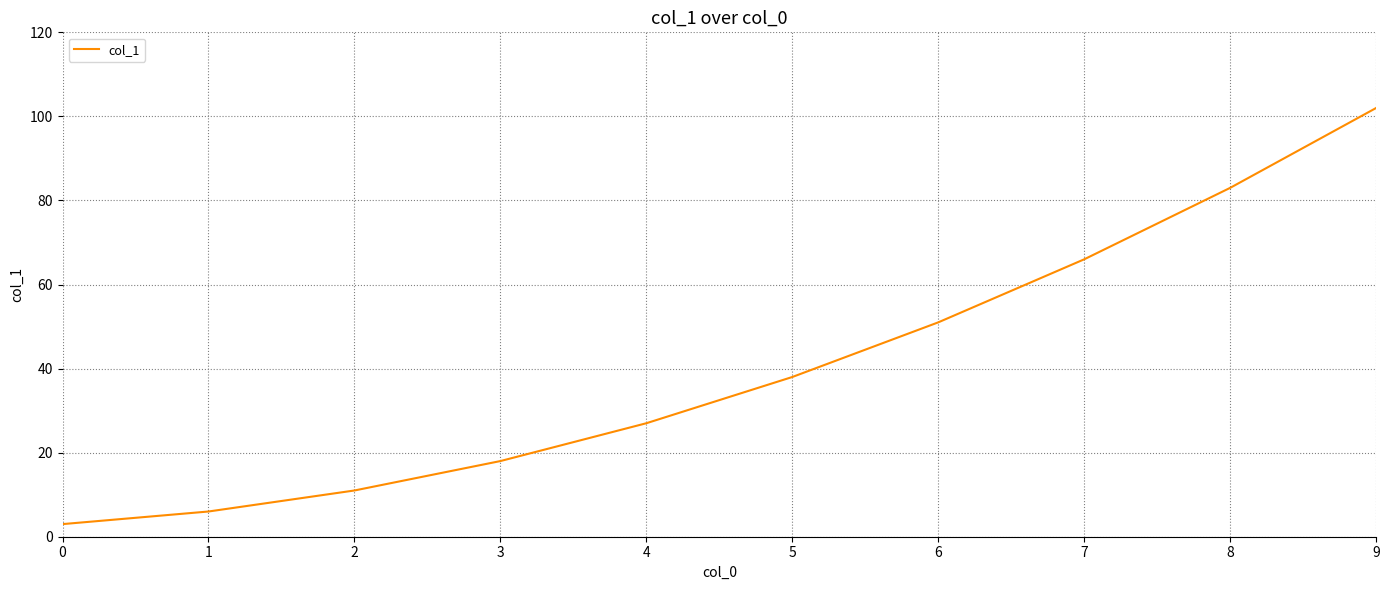

List the labels in order of value, largest first.

9, 8, 7, 6, 5, 4, 3, 2, 1, 0